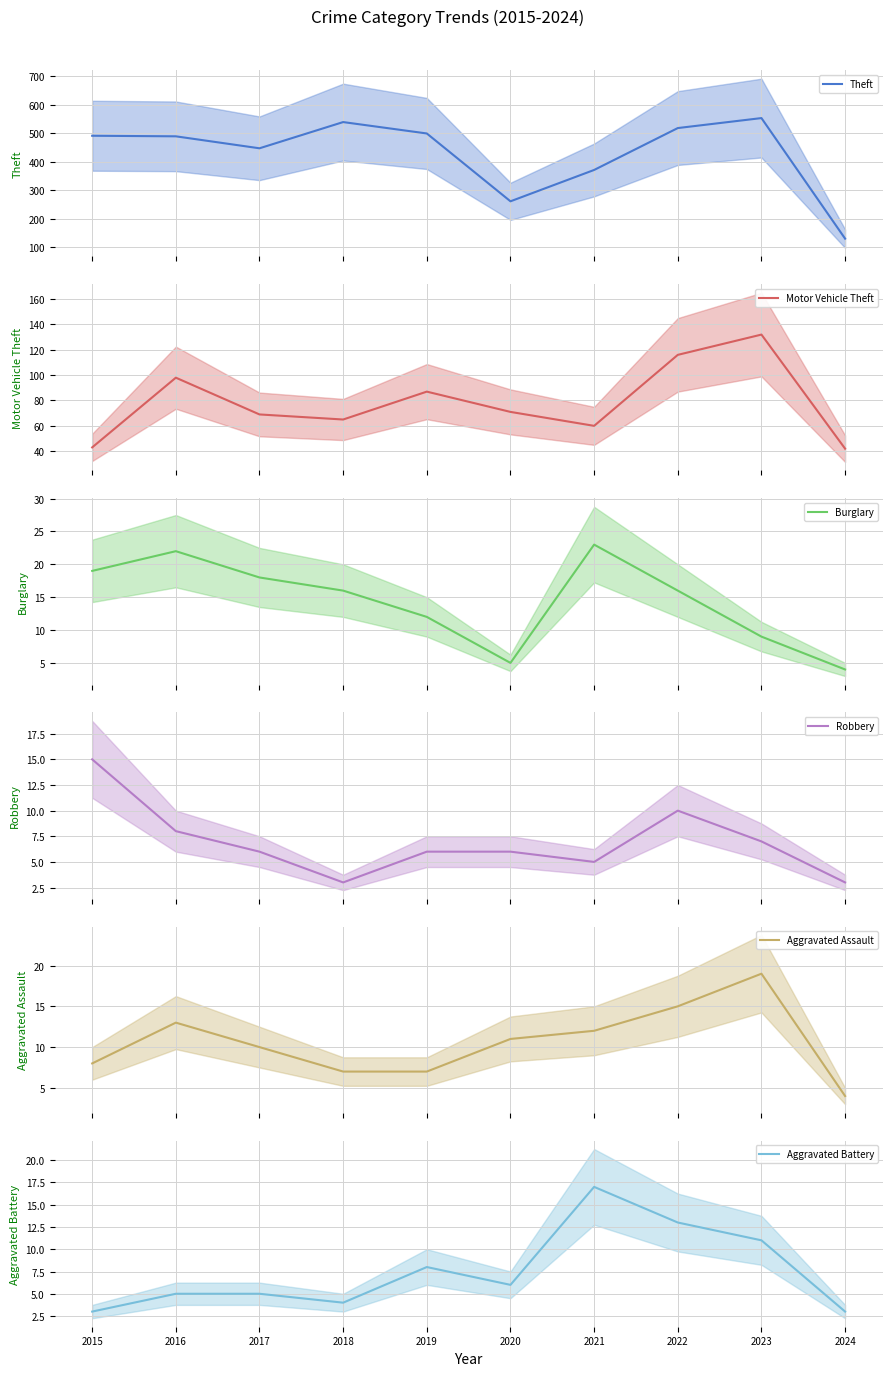

Where does the Burglary series first go above 16?

2015